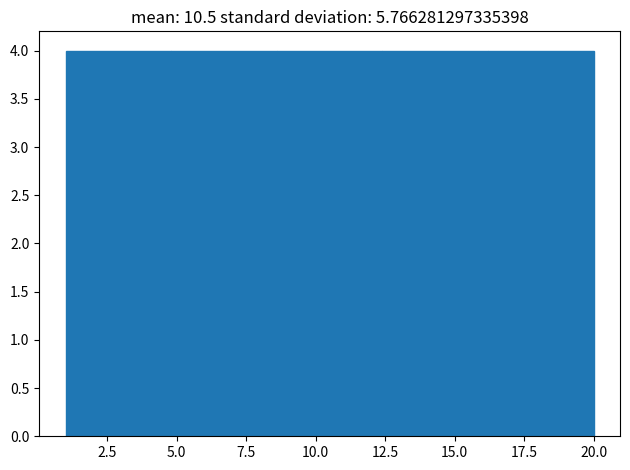

How tall is the bar that spans 12.4 to 16.2 on the x-axis? Neither the bar edges nor the heights are printed on the chart, so give them approximately, as read against the axes.

4